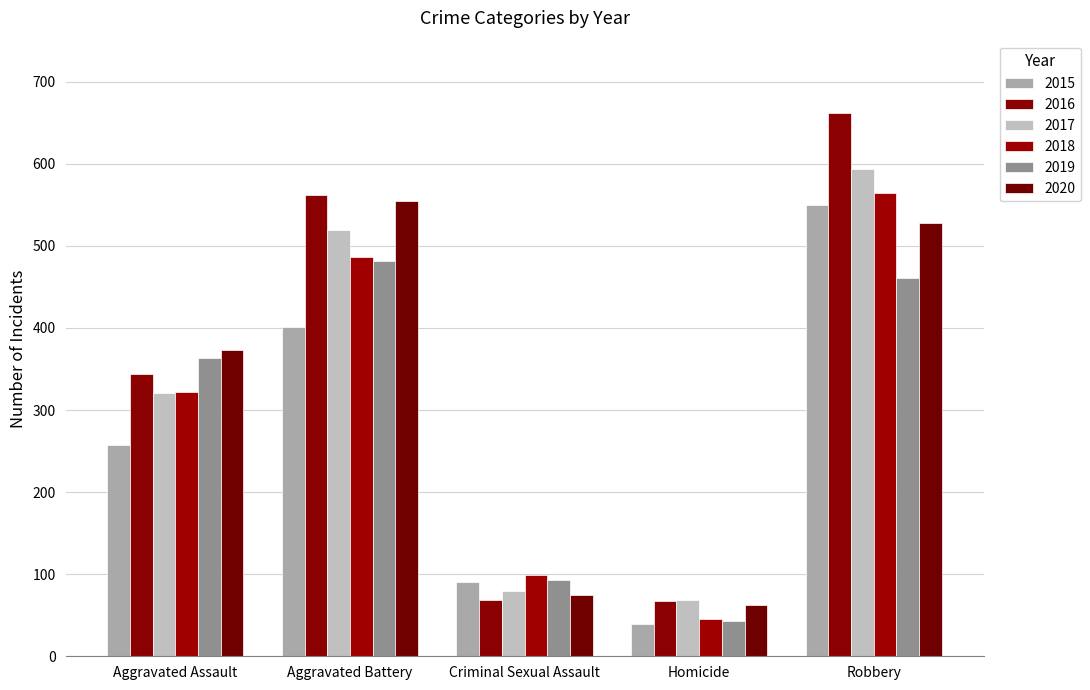

How many distinct data groups are displayed?

6